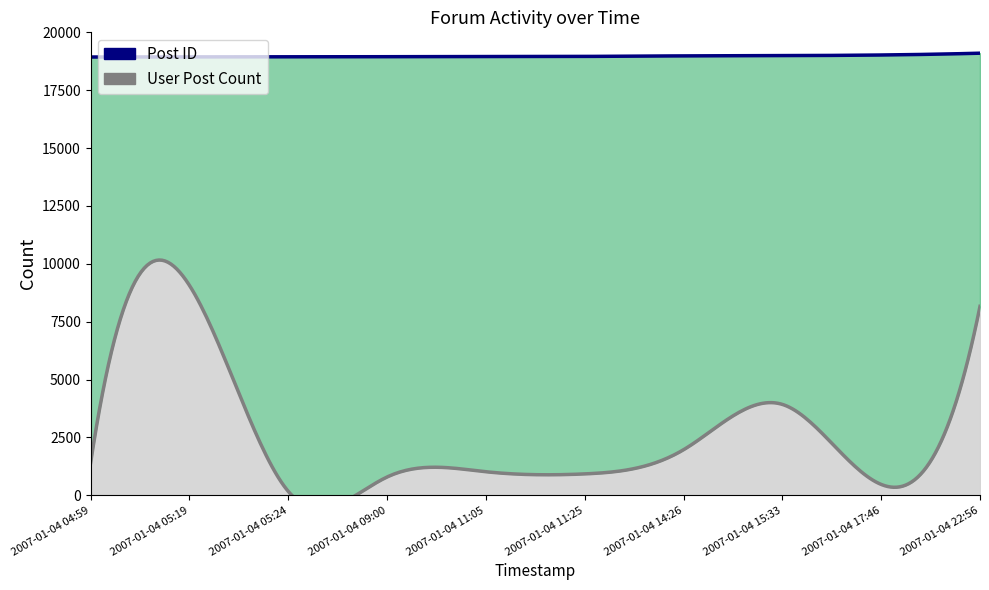

List the series in order of their peak value, highest first.

Post ID, User Post Count